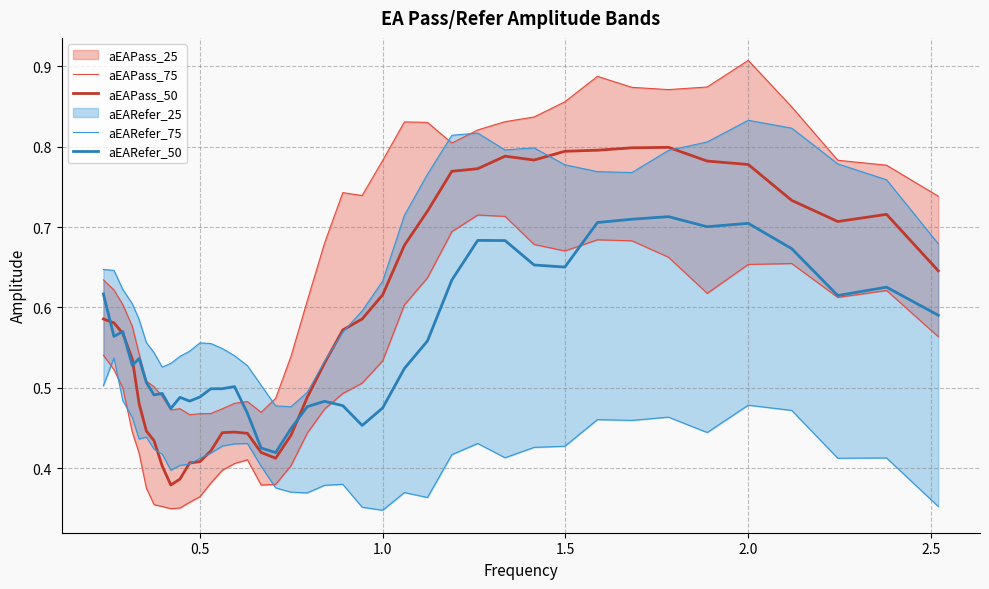

True or false: aEAPass_50 and aEAPass_75 intersect in this chart.

False